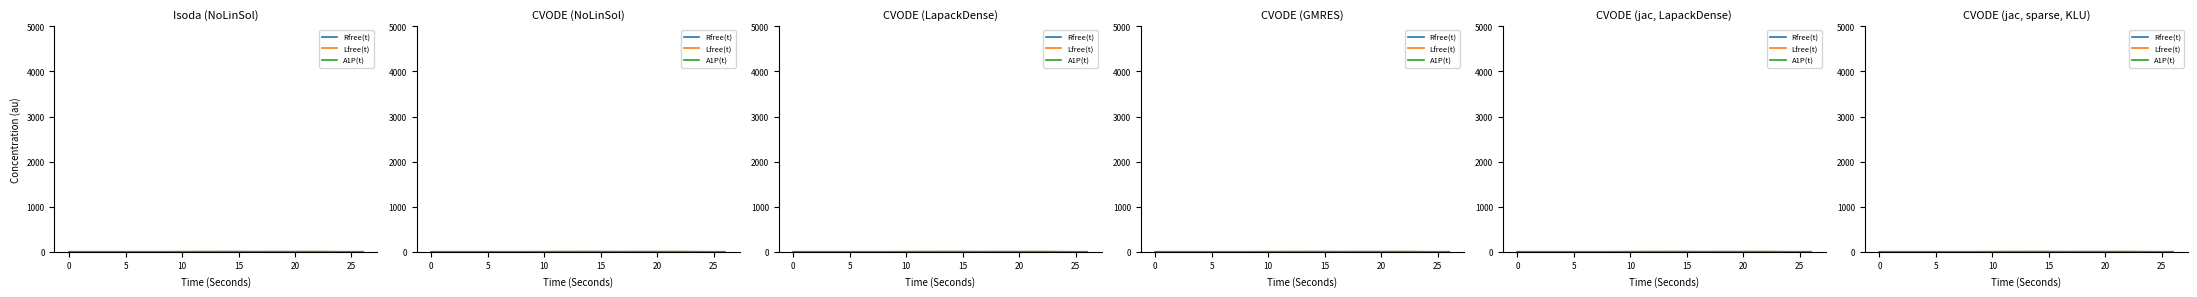

Between 5 and 0, which is larger?

5